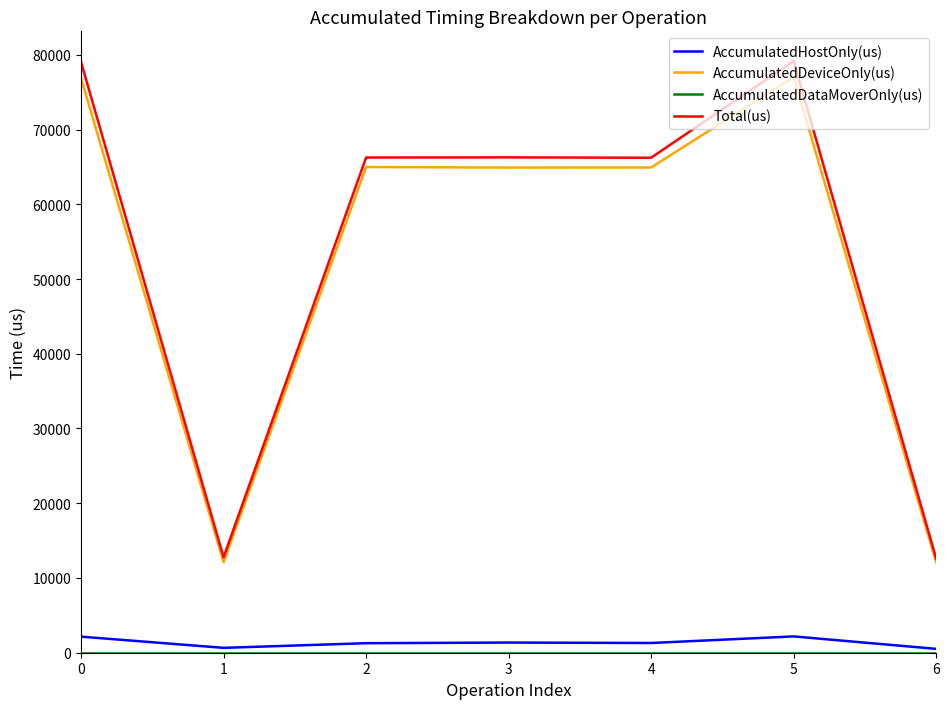

What is the maximum value for Total(us)?

79180.0